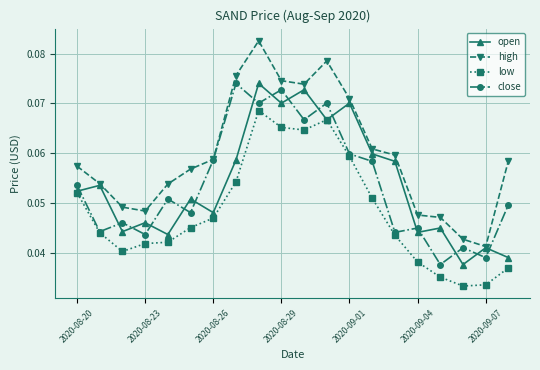

Count the number of categories in the chart.

20